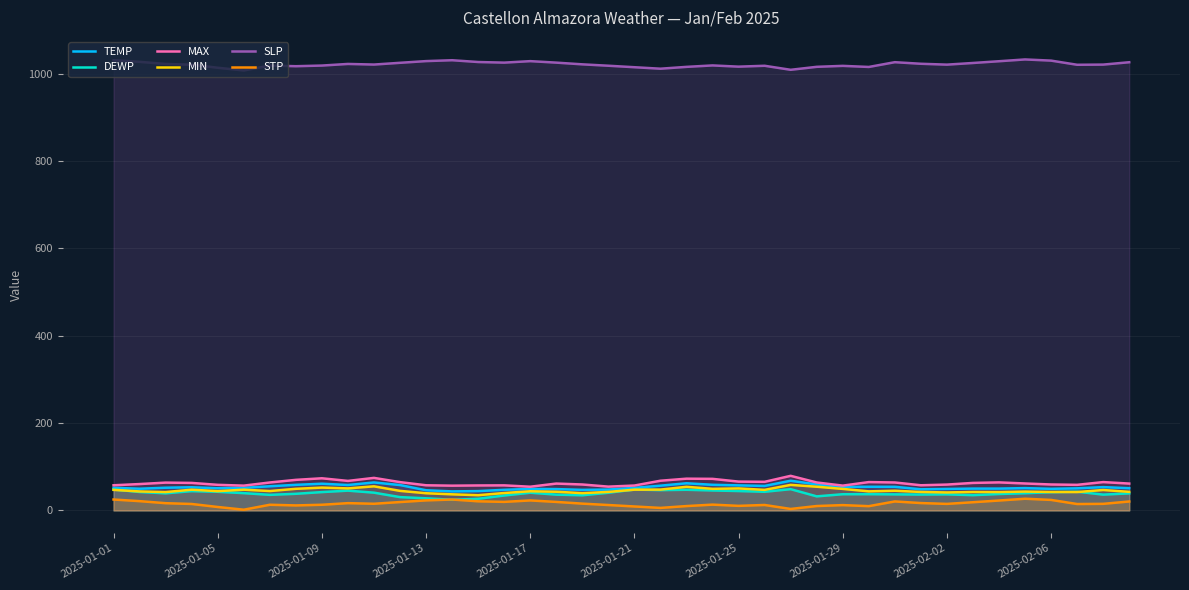

What is the value of the DEWP point at the 30th from the left?

37.2